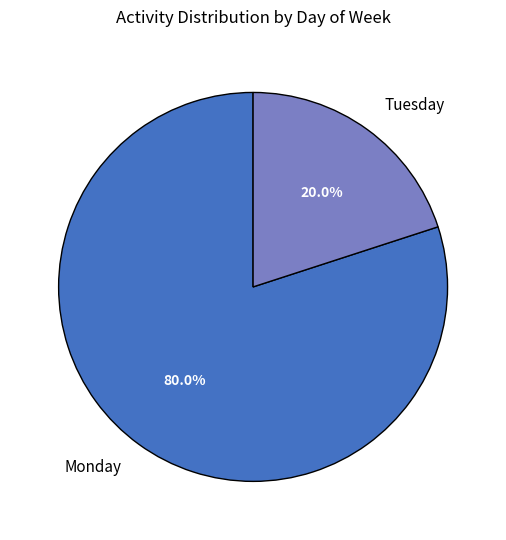

Is there a majority slice in this chart?

Yes